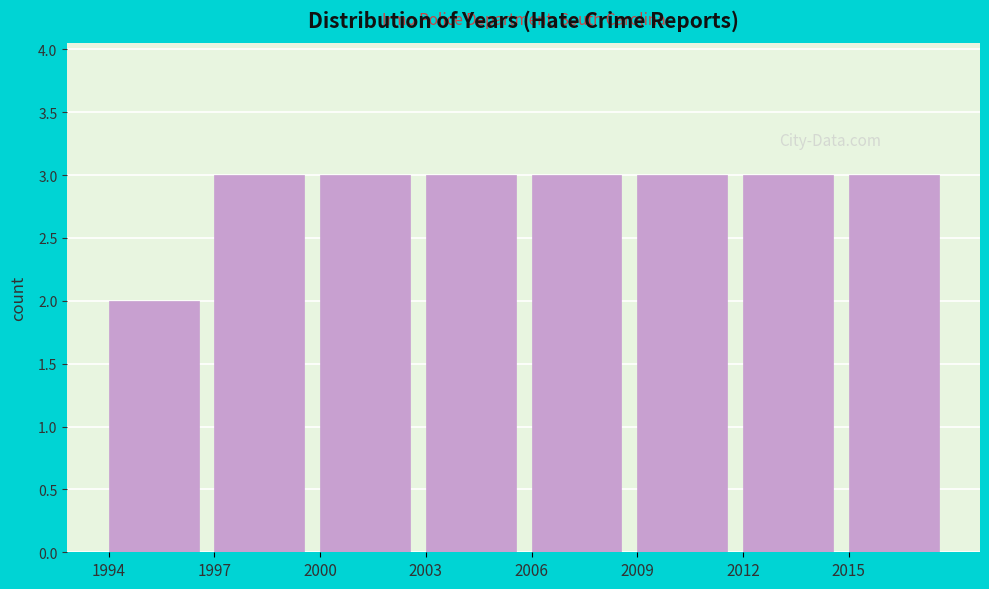

What is the height of the bar covering 1994 to 1997 on the x-axis? The values are not printed on the chart, so give them approximately, as read against the axis.

2